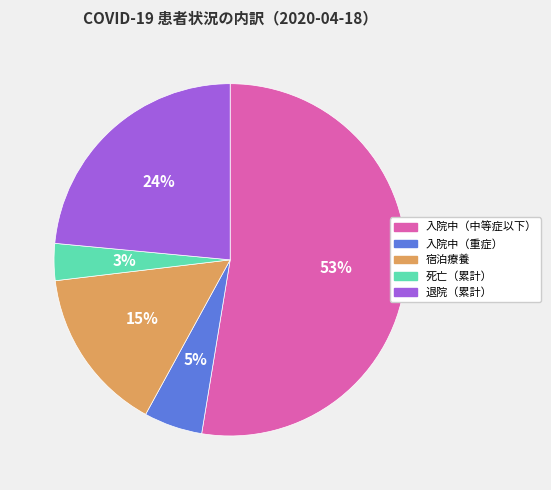

The 入院中（中等症以下） slice represents 42% of the pie. True or false?

False